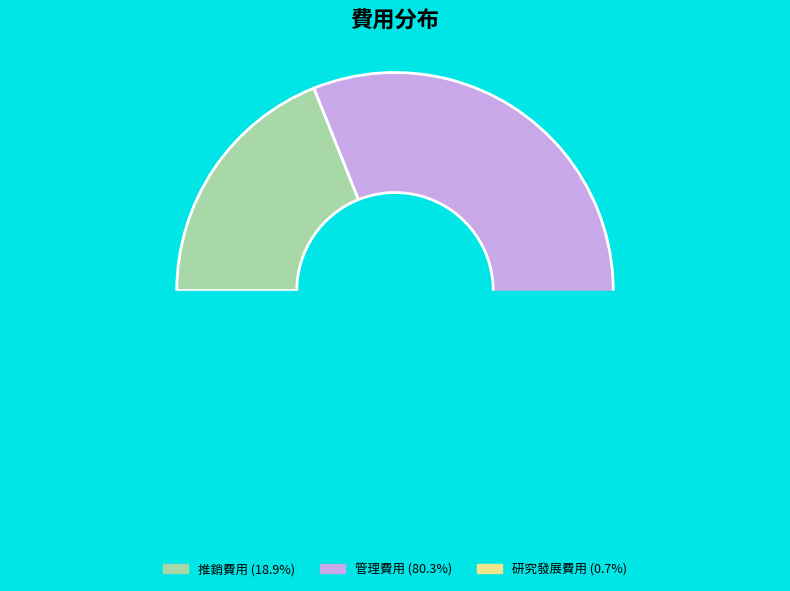

Approximately how many times larger is the value at 推銷費用 compared to 管理費用?

0.2